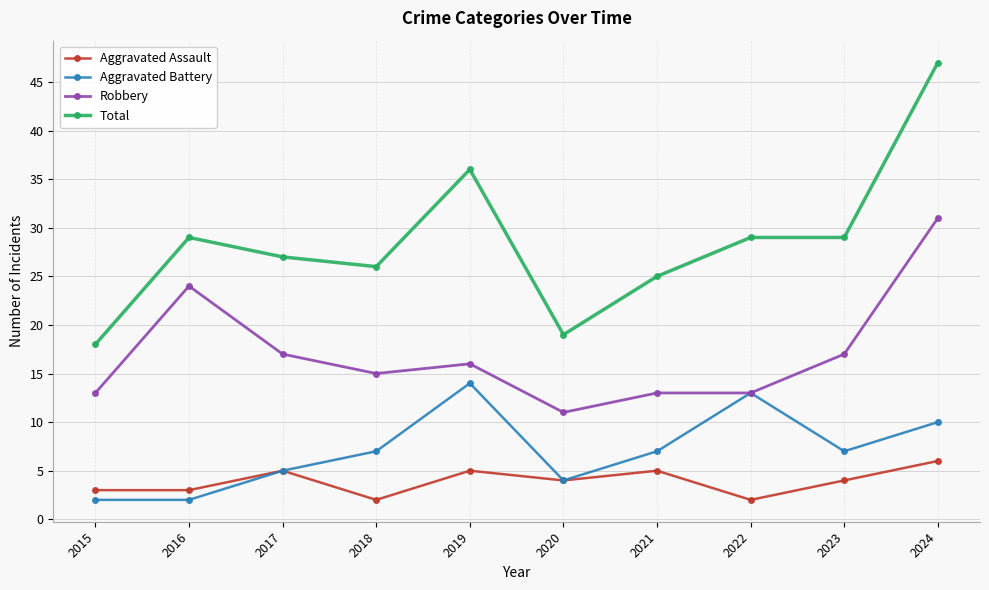

True or false: Total and Aggravated Battery cross at least once.

False